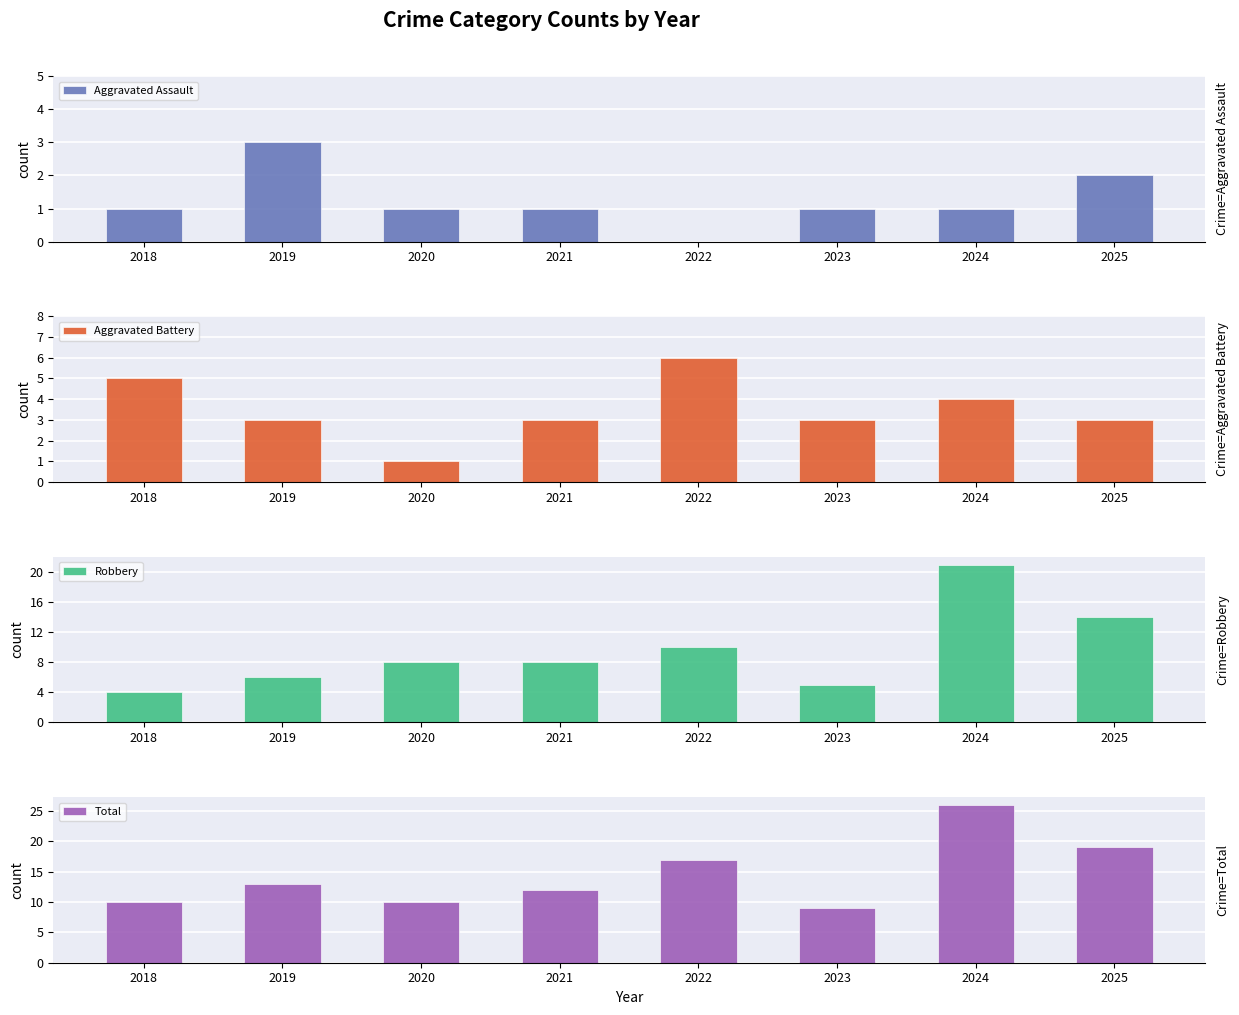

Rank the series at 2025 from lowest to highest value.

Aggravated Assault, Aggravated Battery, Robbery, Total